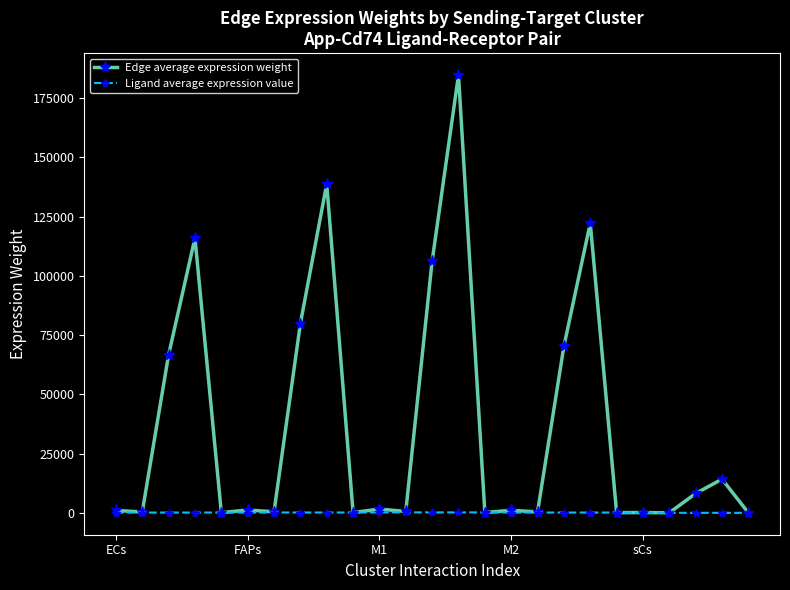

How many distinct data groups are displayed?

2